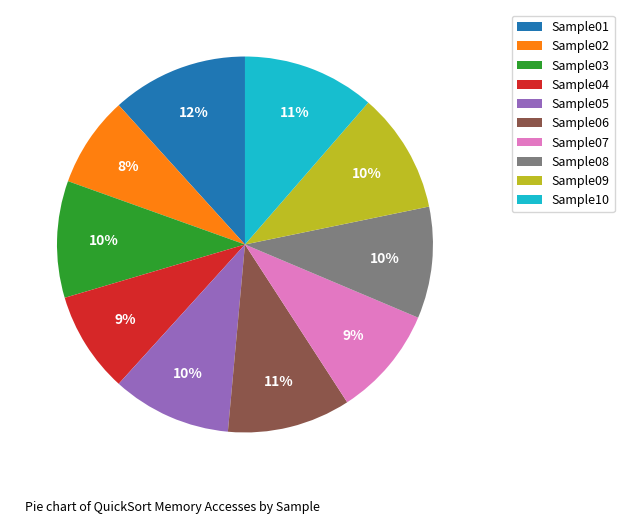

Count the number of slices in the pie.

10